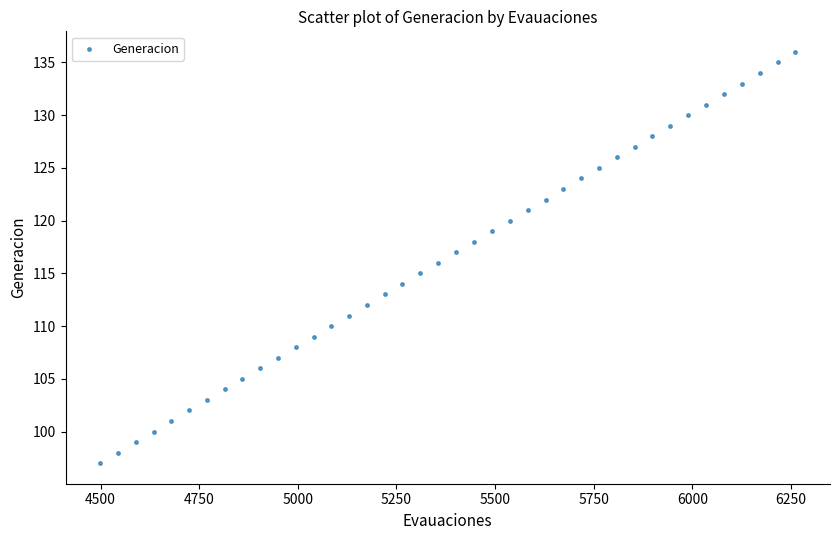

What is the range of X values (max minus min)?

1762